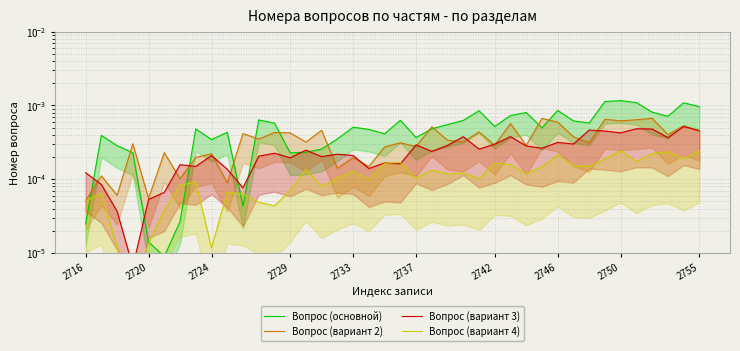

At which label does Вопрос (вариант 4) reach its peak?

2750